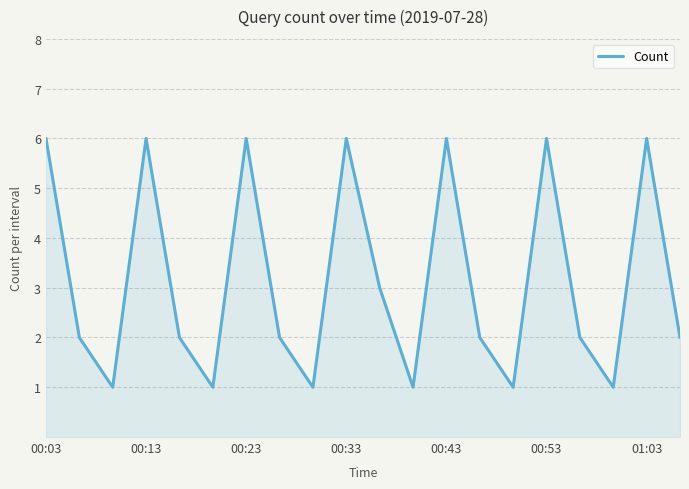

What is the maximum value shown in the chart?

6